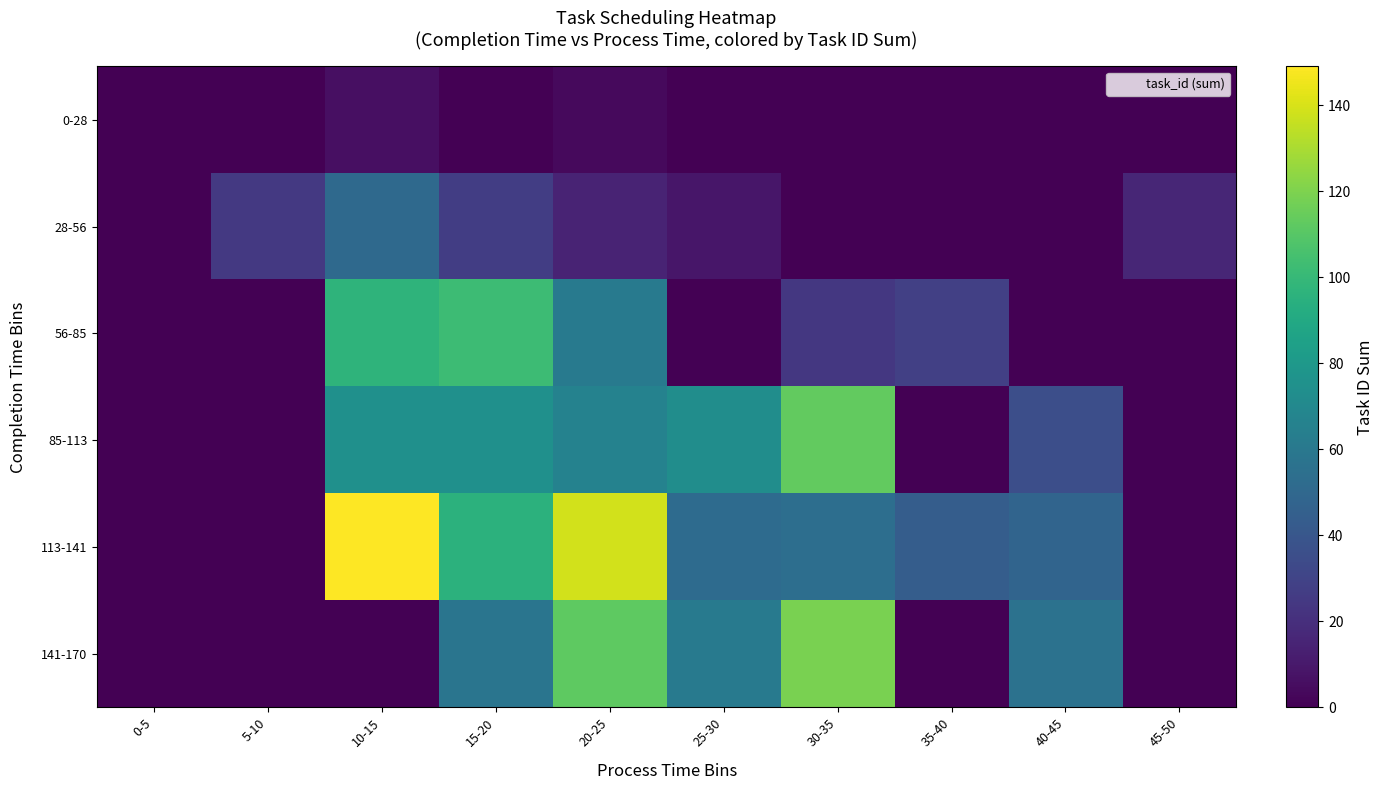

Between 20-25 and 0-5, which is larger?

20-25